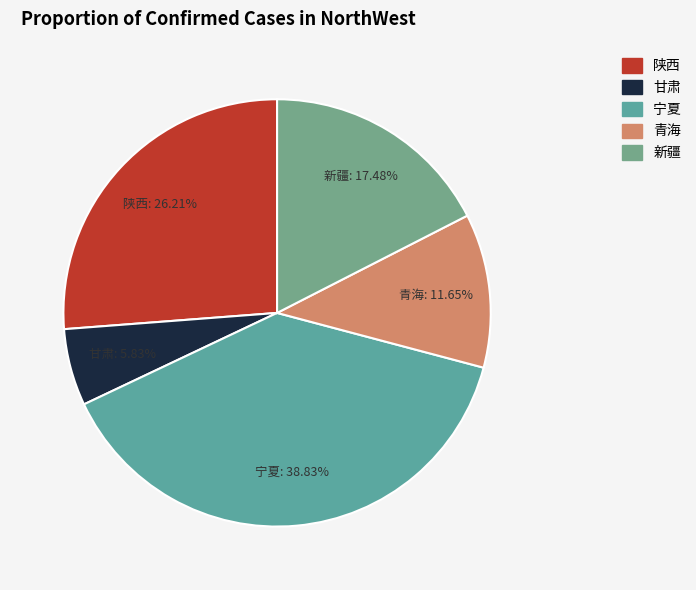

Rank the categories by value from lowest to highest.

甘肃, 青海, 新疆, 陕西, 宁夏